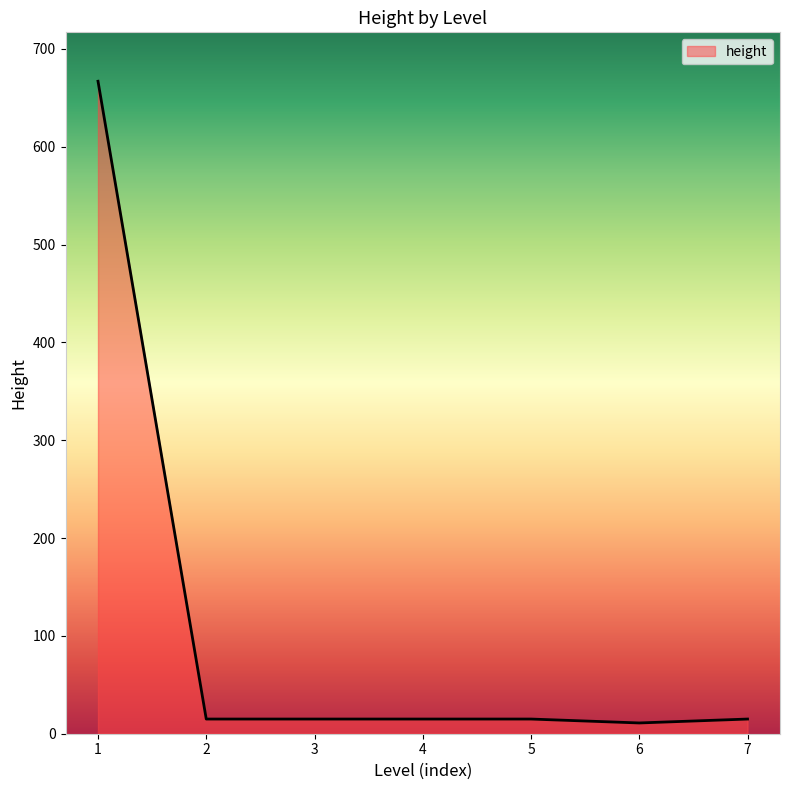

Is it true that the value at 1 is 667?

True